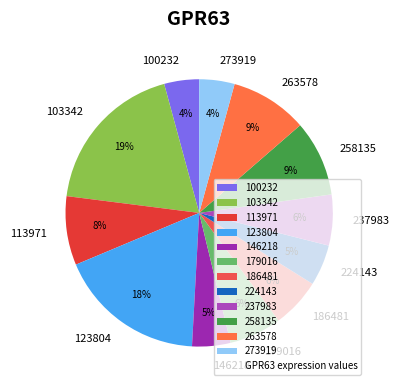

The 113971 slice represents 8% of the pie. True or false?

True